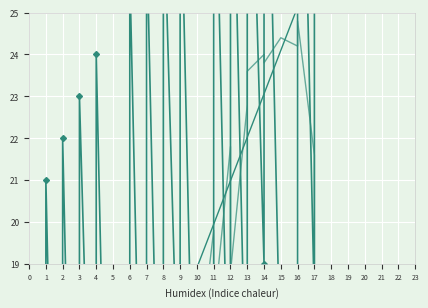

The smoothed series shows 34.2 at 12. True or false?

False